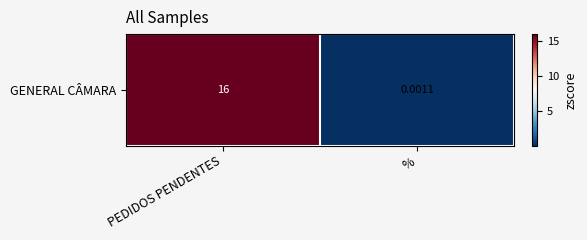

Where is the data nearest to the value 8?

%